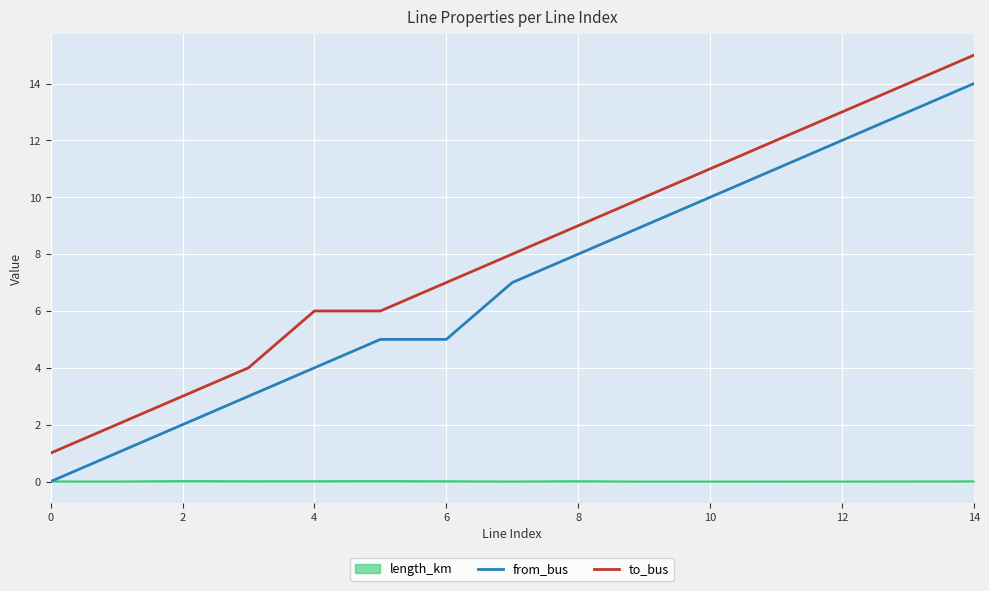

How many lines are shown in the chart?

3